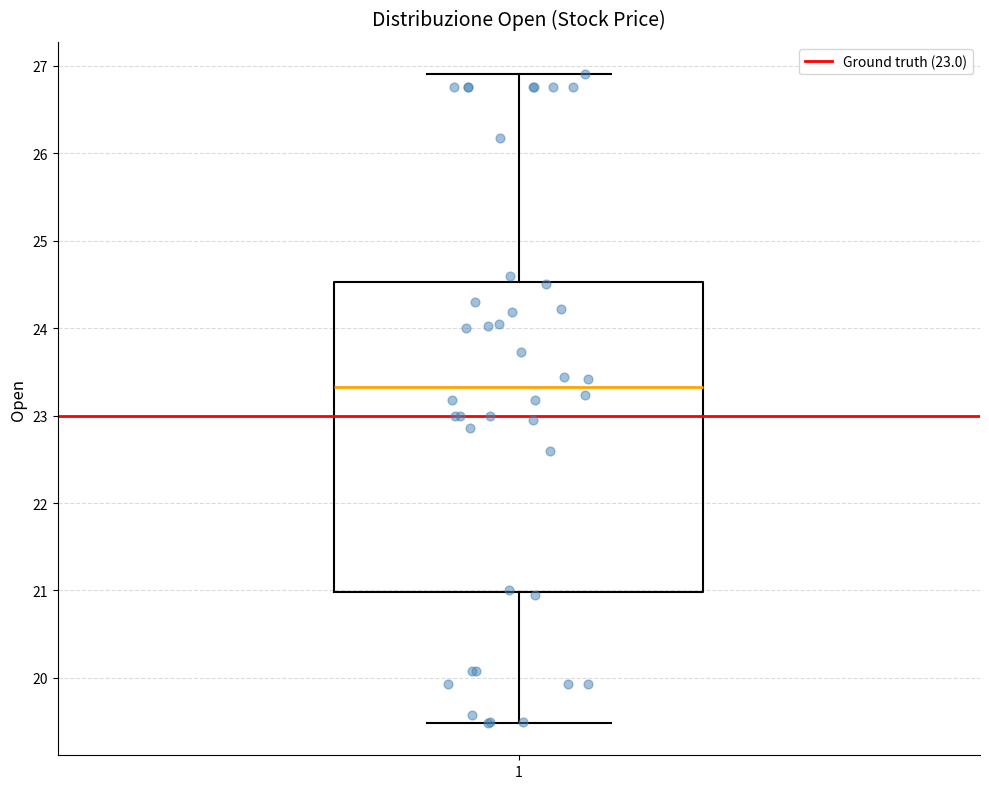

Transcribe this box plot: give where the median line is, the range the box spans, and where the two whiskers end, as read against the y-axis. The values are not printed on the chart, so give them approximately, as read against the axis.

median 23.3, box 21.0 to 24.5, whiskers 19.5 to 26.9